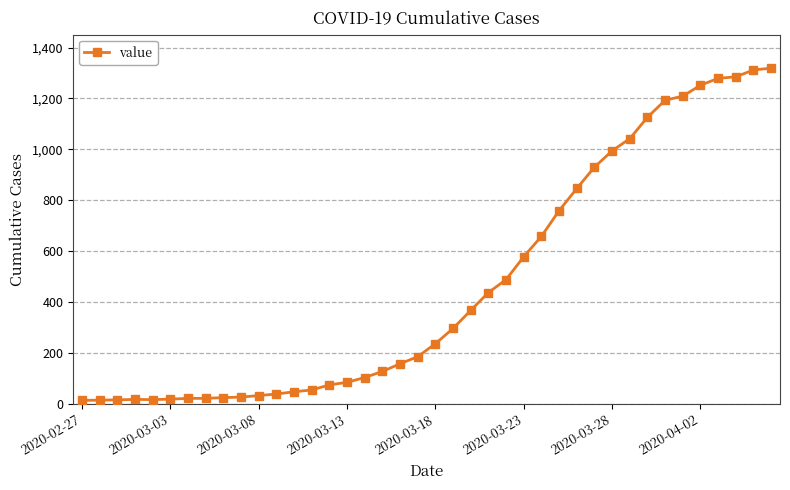

What is the greatest value displayed?

1319